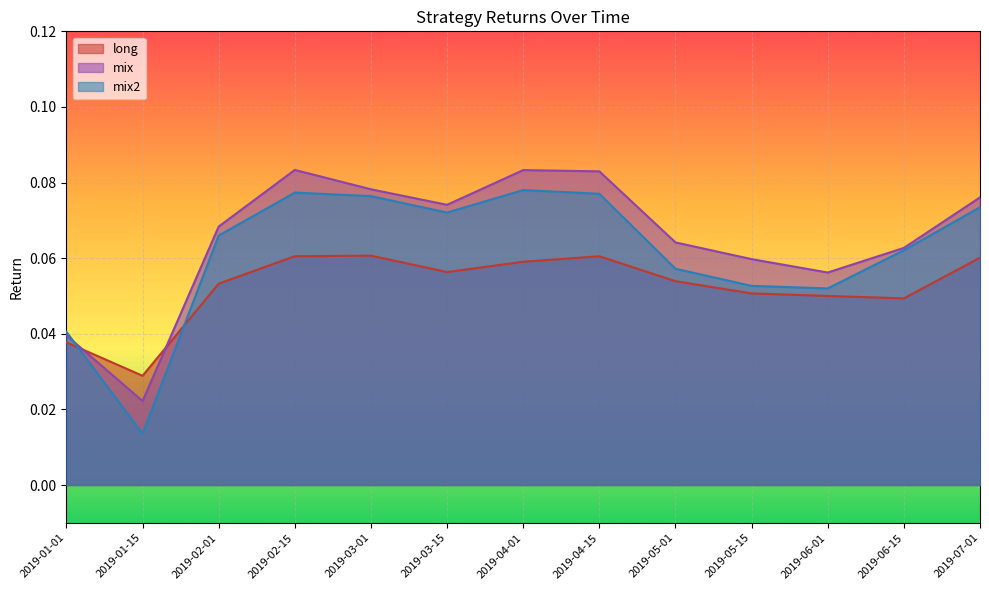

True or false: mix2 and long cross at least once.

True